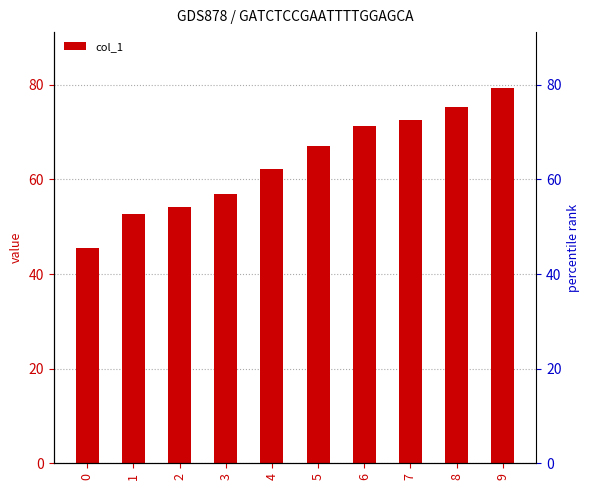

List the labels in order of value, smallest first.

0, 1, 2, 3, 4, 5, 6, 7, 8, 9